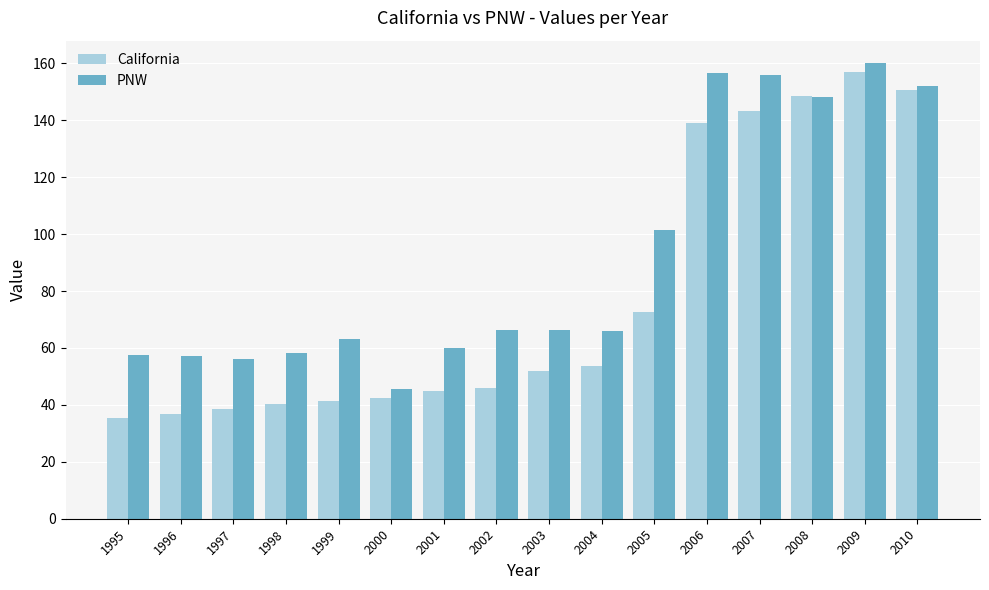

What value does the California series have at 2005?

72.6